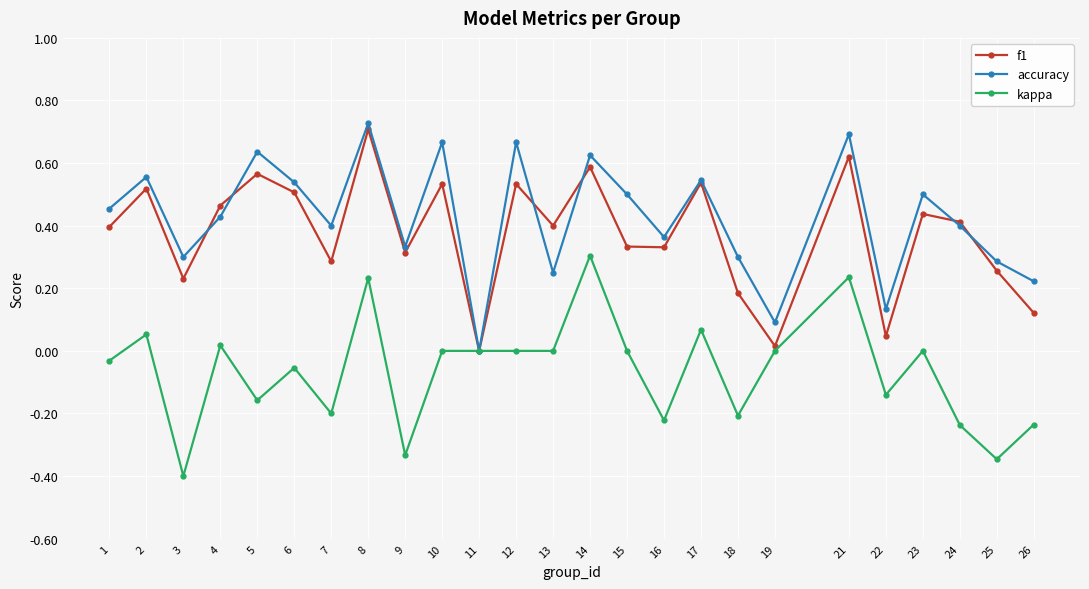

True or false: f1 has more than 2 interior local peaks.

True